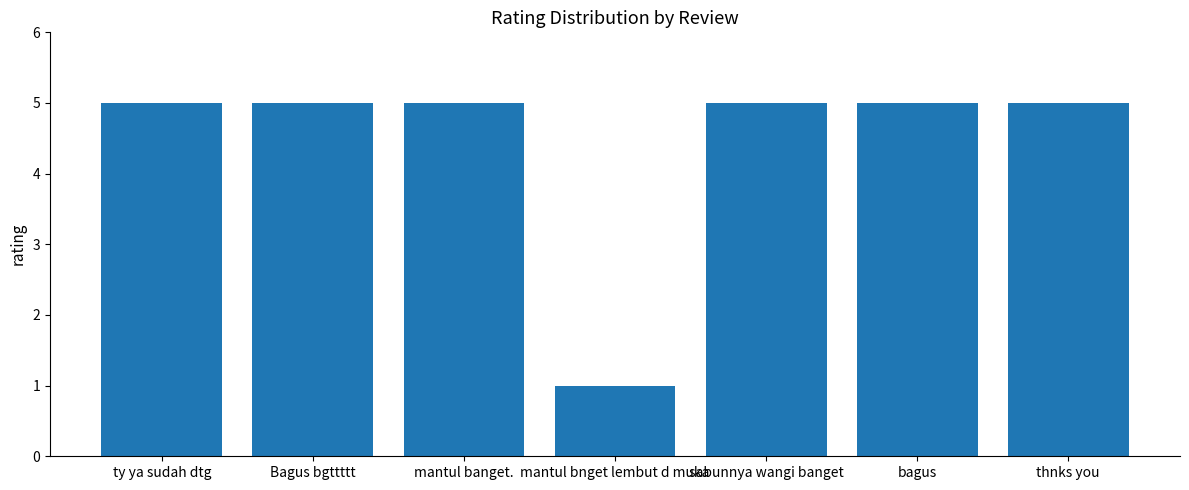

What is the ratio of the value at bagus to the value at sabunnya wangi banget?

1.0